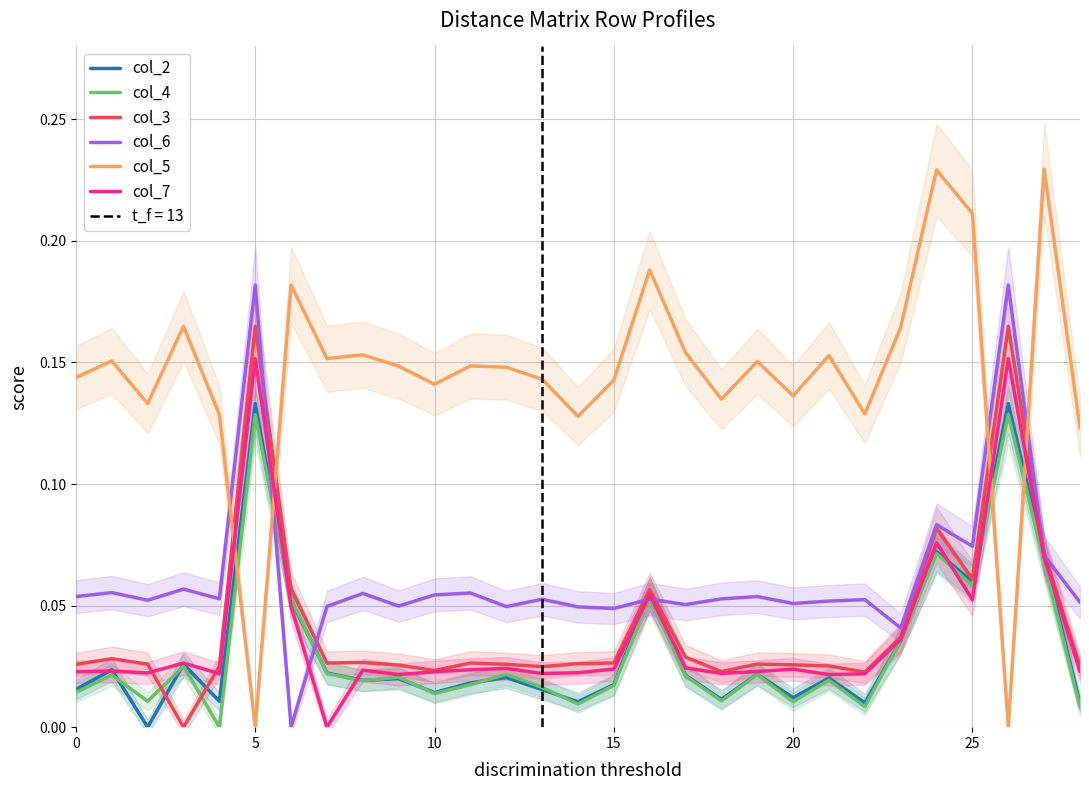

What is the value of the col_3 point at the 6th from the left?

0.2